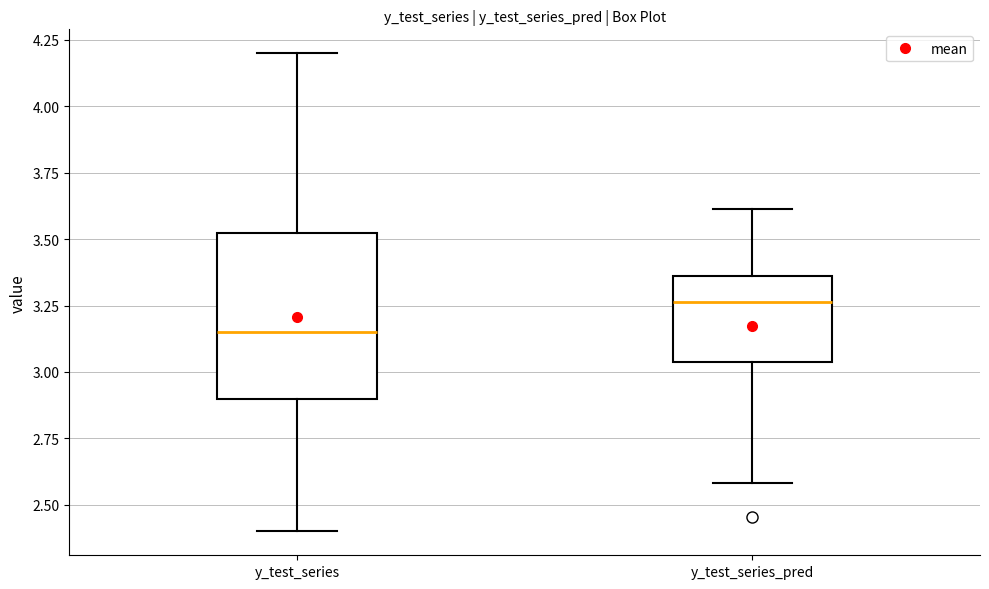

Reading left to right, read every box against the y-axis: the position of its median line, the range the box covers, and the ends of its whiskers. The values are not printed on the chart, so give them approximately, as read against the axis.

y_test_series: median 3.15, box 2.90 to 3.55, whiskers 2.40 to 4.20
y_test_series_pred: median 3.25, box 3.05 to 3.35, whiskers 2.60 to 3.60